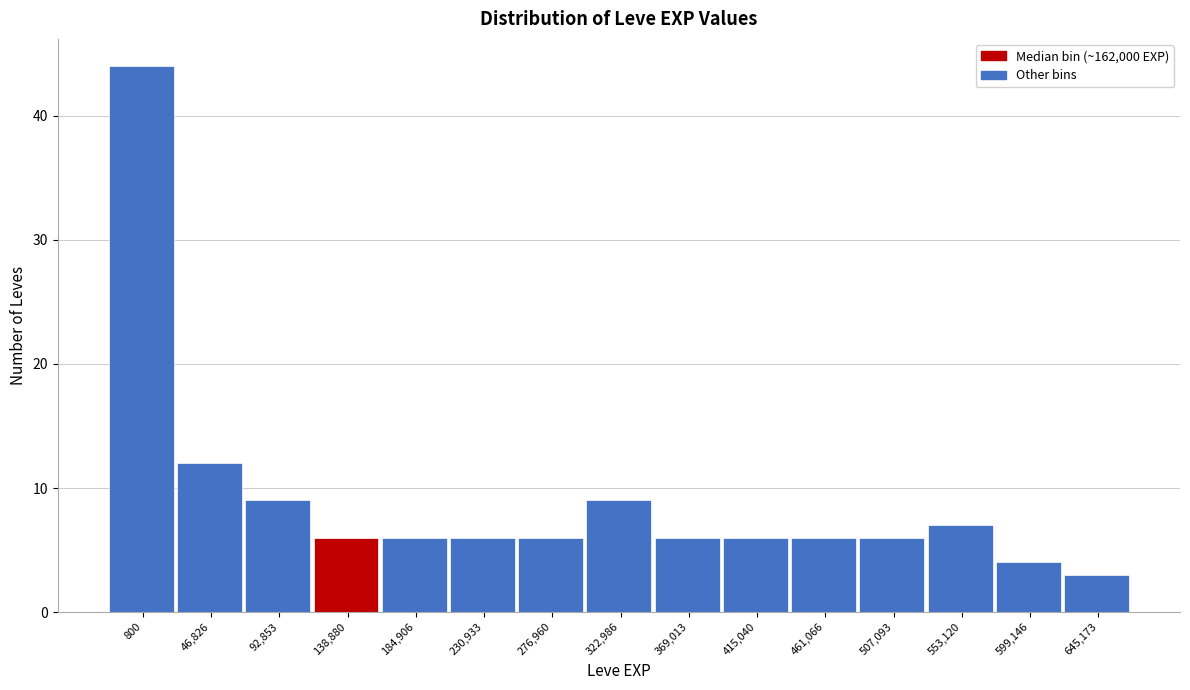

Reading left to right, list all the values displayed in this chart.

44	12	9	6	6	6	6	9	6	6	6	6	7	4	3